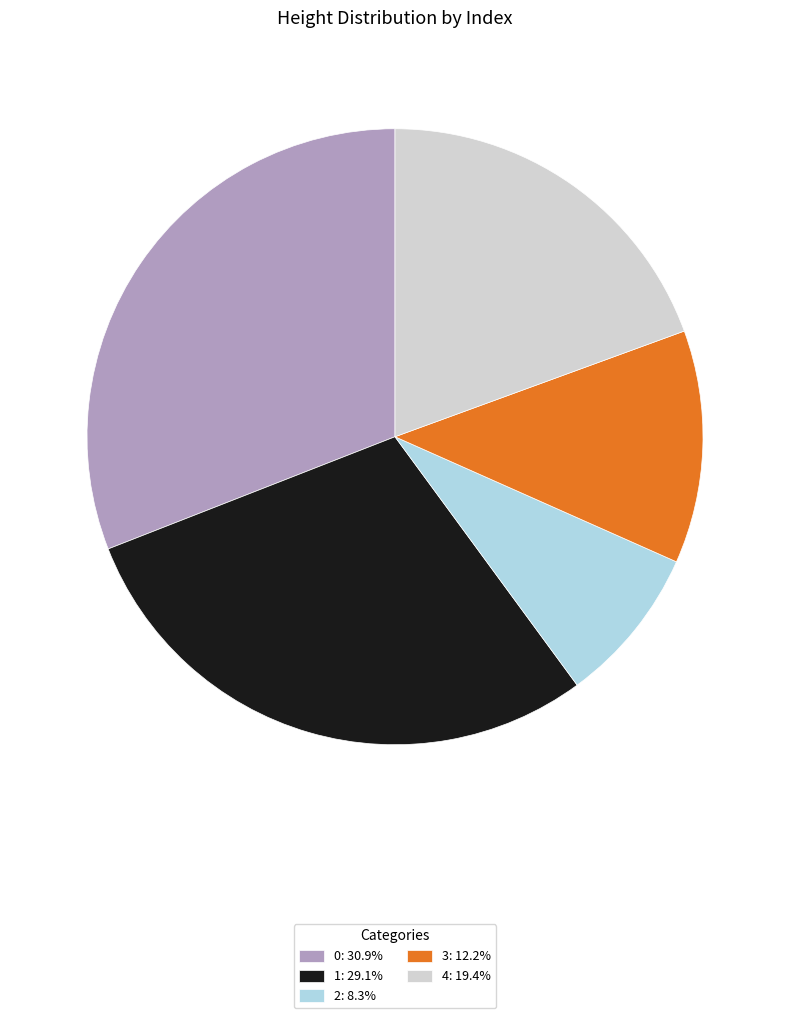

The 2 slice represents 1% of the pie. True or false?

False